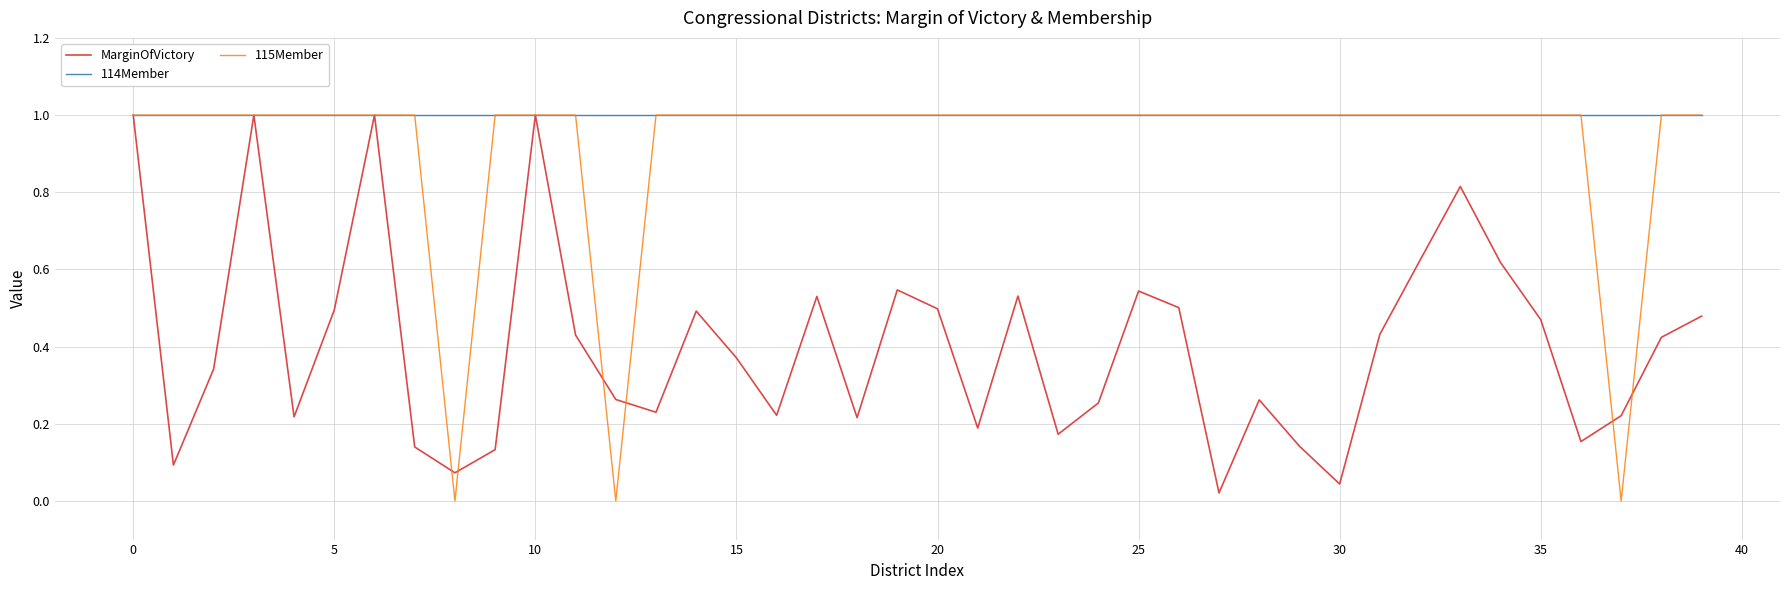

Which series has the largest total across all categories?

114Member